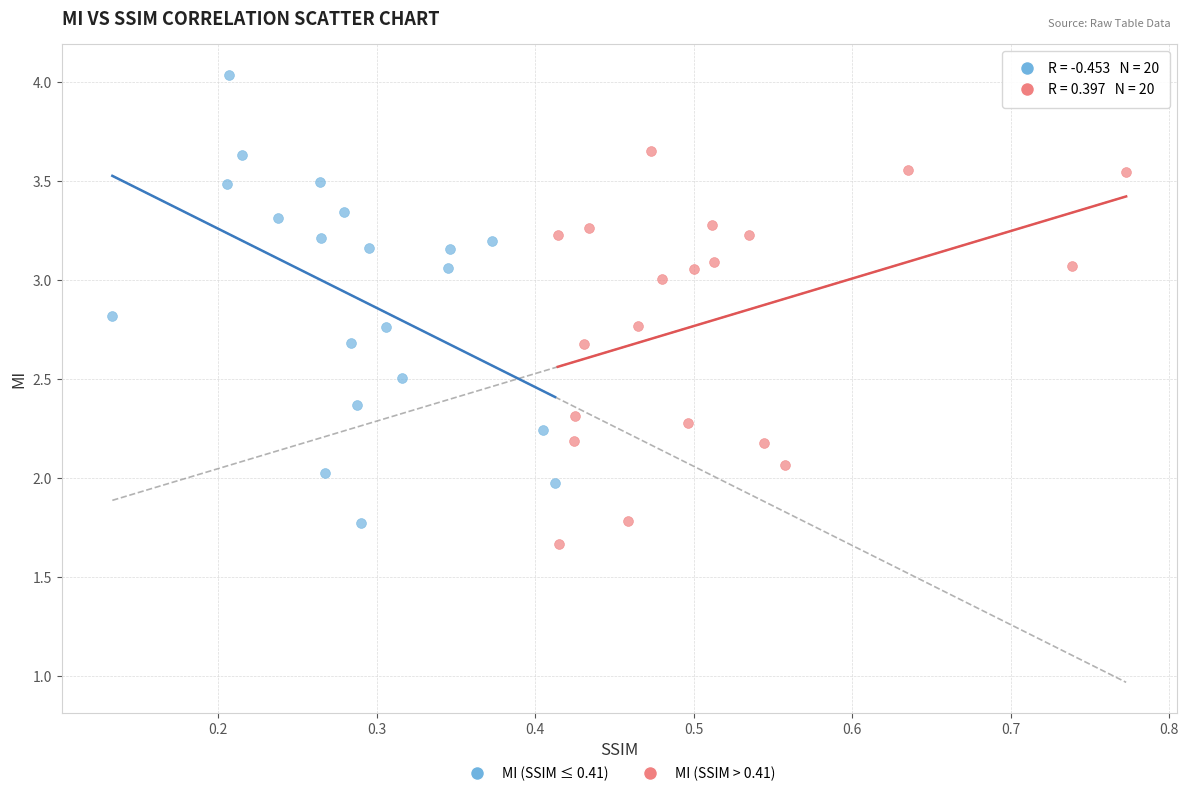

Which series reaches the maximum Y coordinate?

MI (SSIM ≤ 0.41)